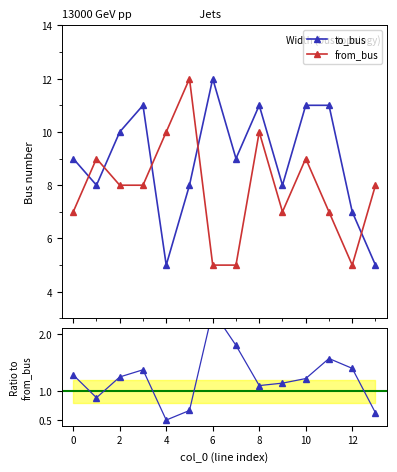

Reading left to right, transcribe all the data shown in this chart.

to_bus: 0=9	1=8	2=10	3=11	4=5	5=8	6=12	7=9	8=11	9=8	10=11	11=11	12=7	13=5
from_bus: 0=7	1=9	2=8	3=8	4=10	5=12	6=5	7=5	8=10	9=7	10=9	11=7	12=5	13=8